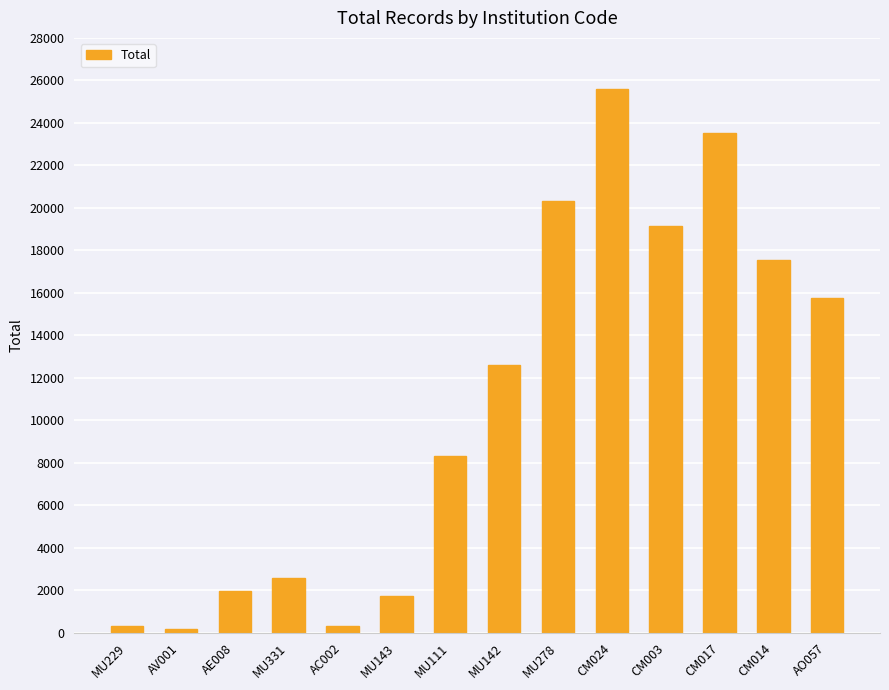

How many data points does each series have?

14